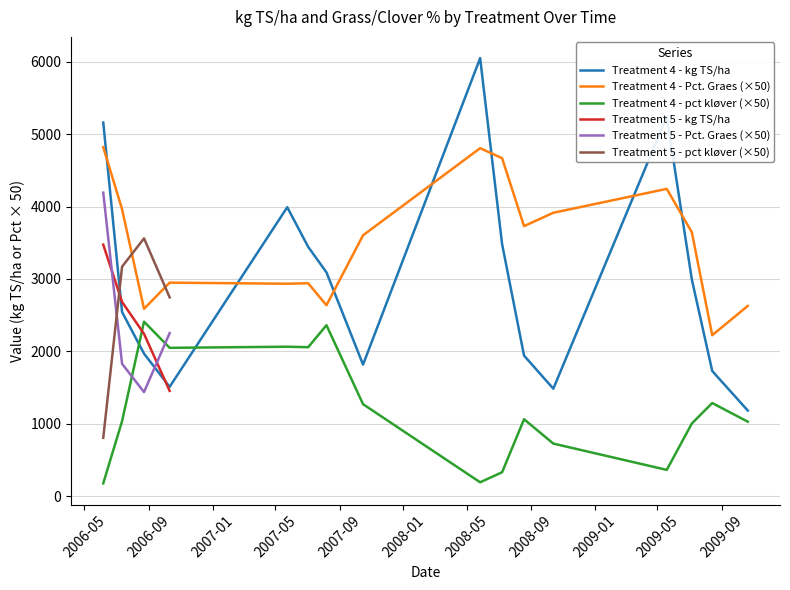

Which series changed the most between 11 and 14?

Treatment 4